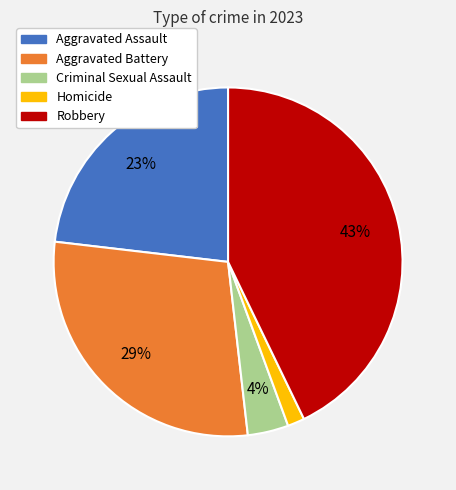

Is Aggravated Battery the majority of the pie?

No